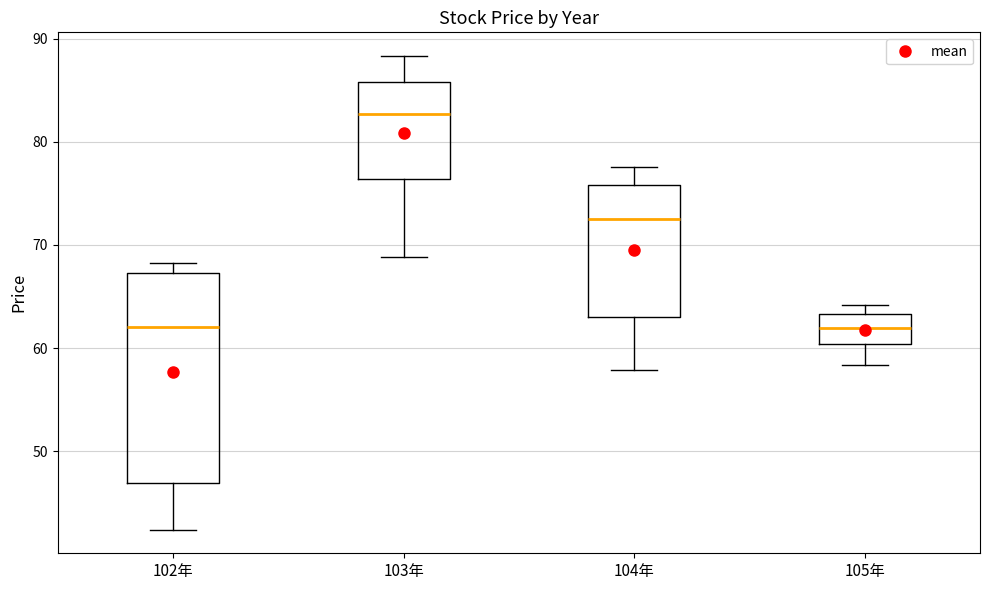

Where is the lower edge of the box for 102年 on the y-axis? The values are not printed on the chart, so give them approximately, as read against the axis.

47